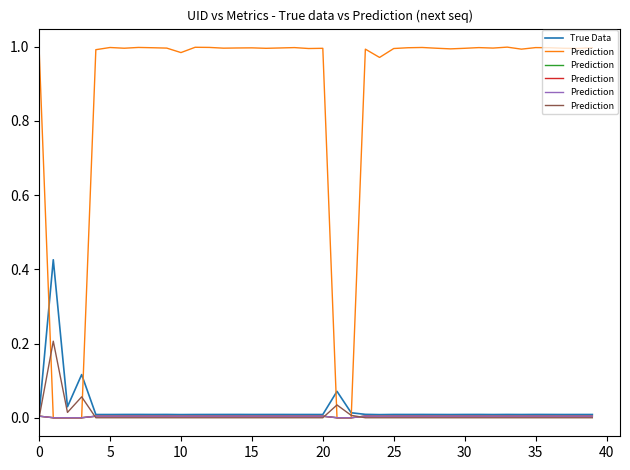

True or false: Prediction has a value of 0.1 at 20.

False